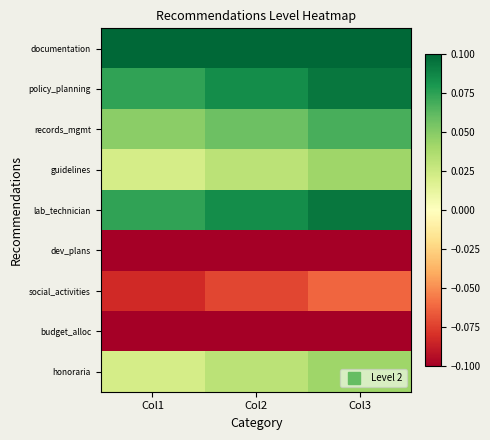

Which label corresponds to the smallest value in the chart?

Col1